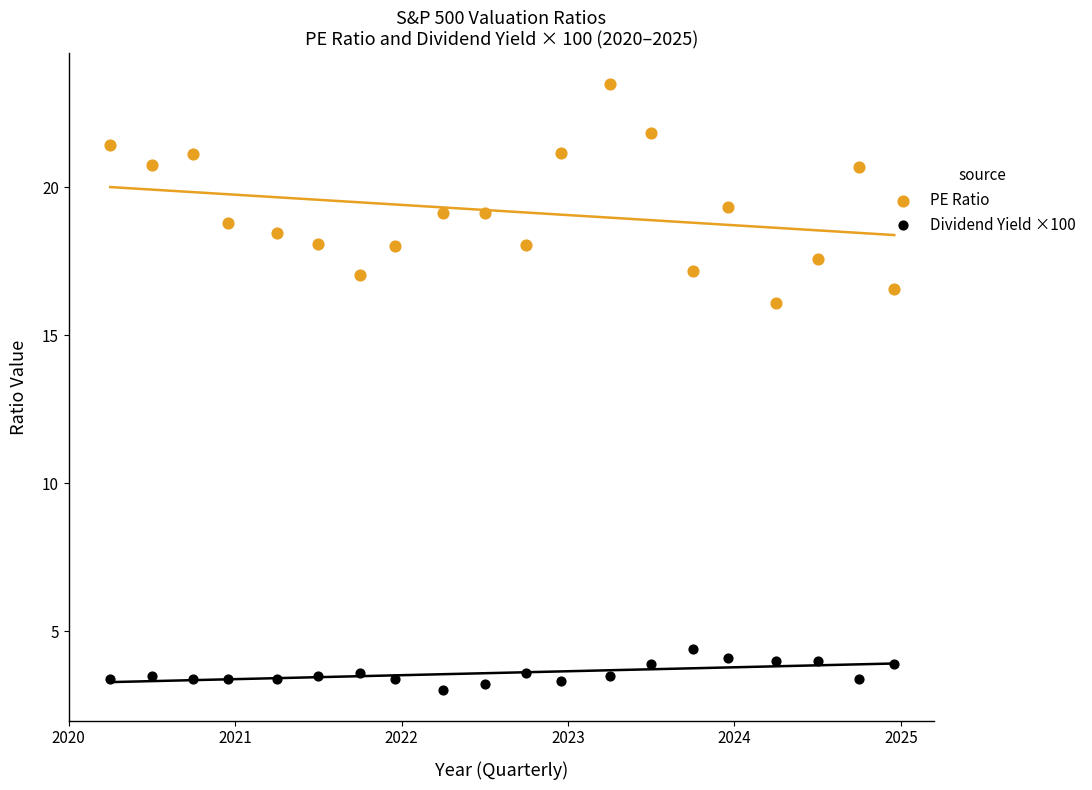

Across all data points, what is the range of X values (max minus min)?

4.7